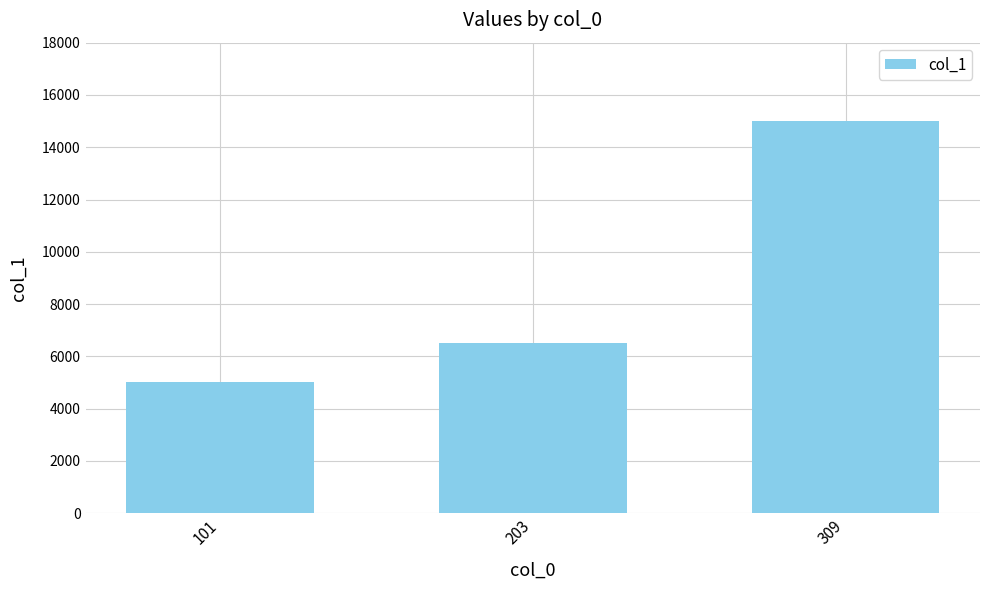

The chart shows a value of 6500 at 203. True or false?

True